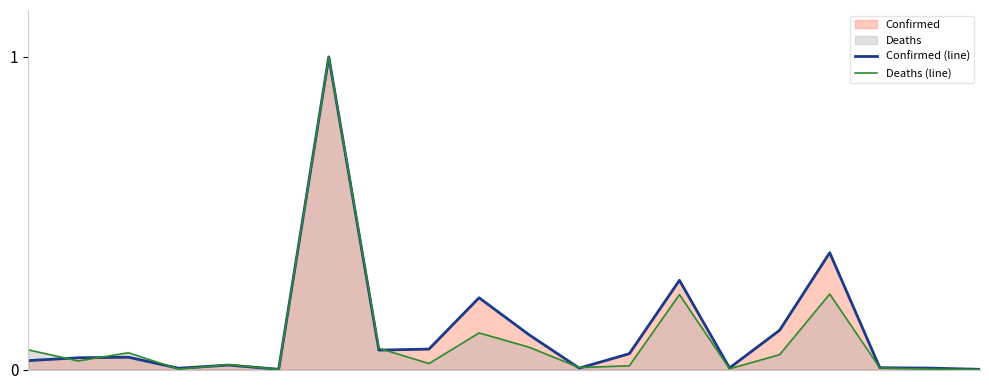

True or false: Deaths (line) has a value of 0.0 at 11.

True